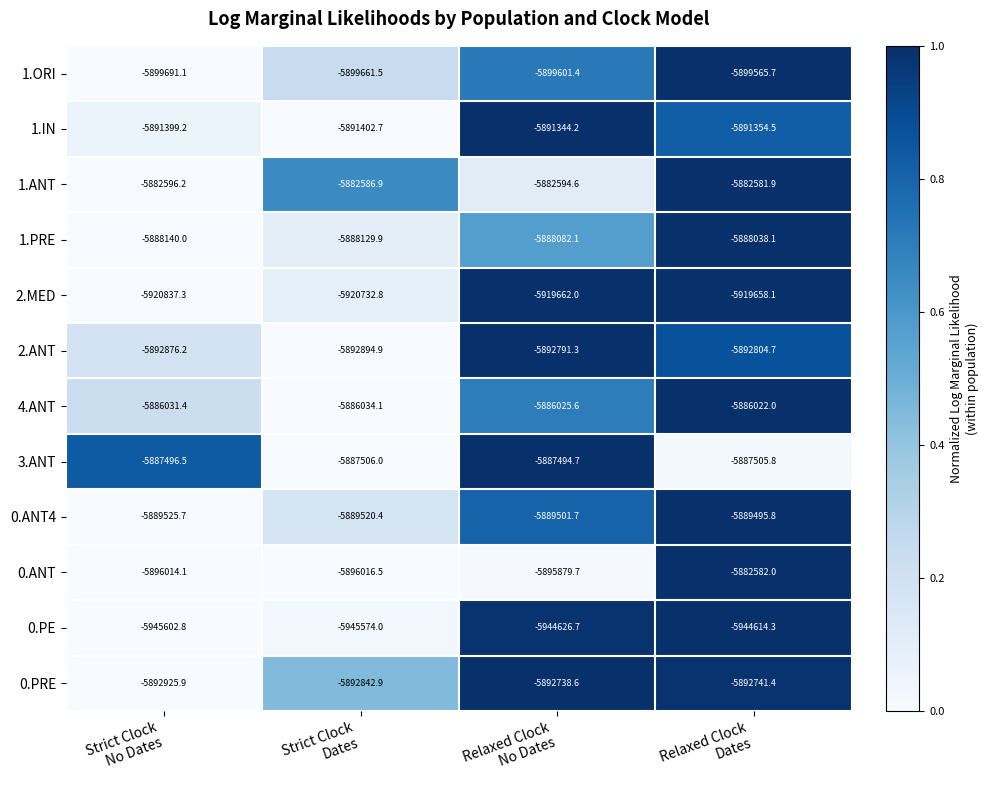

What is the average value of the 1.ORI series?

-5899629.9